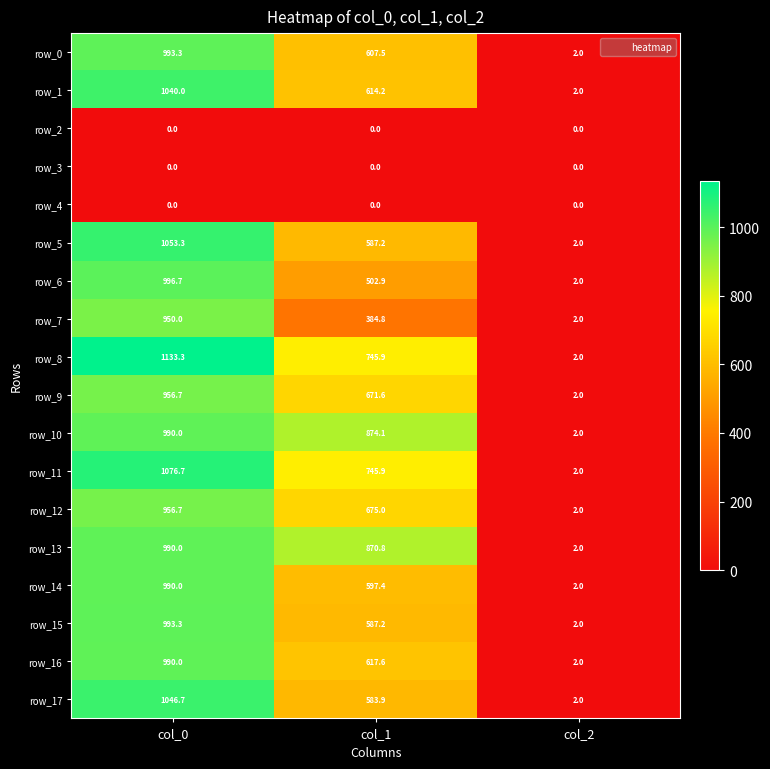

Reading left to right, what are all the values shown in this chart?

row_0: 993.3	607.5	2.0
row_1: 1040.0	614.2	2.0
row_2: 0.0	0.0	0.0
row_3: 0.0	0.0	0.0
row_4: 0.0	0.0	0.0
row_5: 1053.3	587.2	2.0
row_6: 996.7	502.9	2.0
row_7: 950.0	384.8	2.0
row_8: 1133.3	745.9	2.0
row_9: 956.7	671.6	2.0
row_10: 990.0	874.1	2.0
row_11: 1076.7	745.9	2.0
row_12: 956.7	675.0	2.0
row_13: 990.0	870.8	2.0
row_14: 990.0	597.4	2.0
row_15: 993.3	587.2	2.0
row_16: 990.0	617.6	2.0
row_17: 1046.7	583.9	2.0